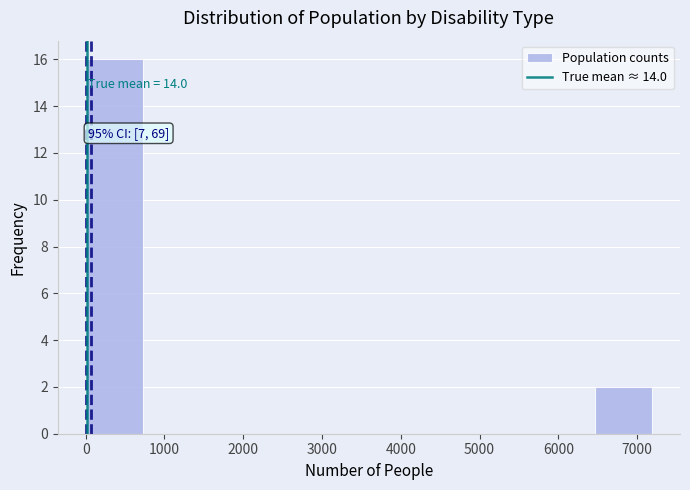

Over which range of the x-axis is the bar tallest?

0 to 700